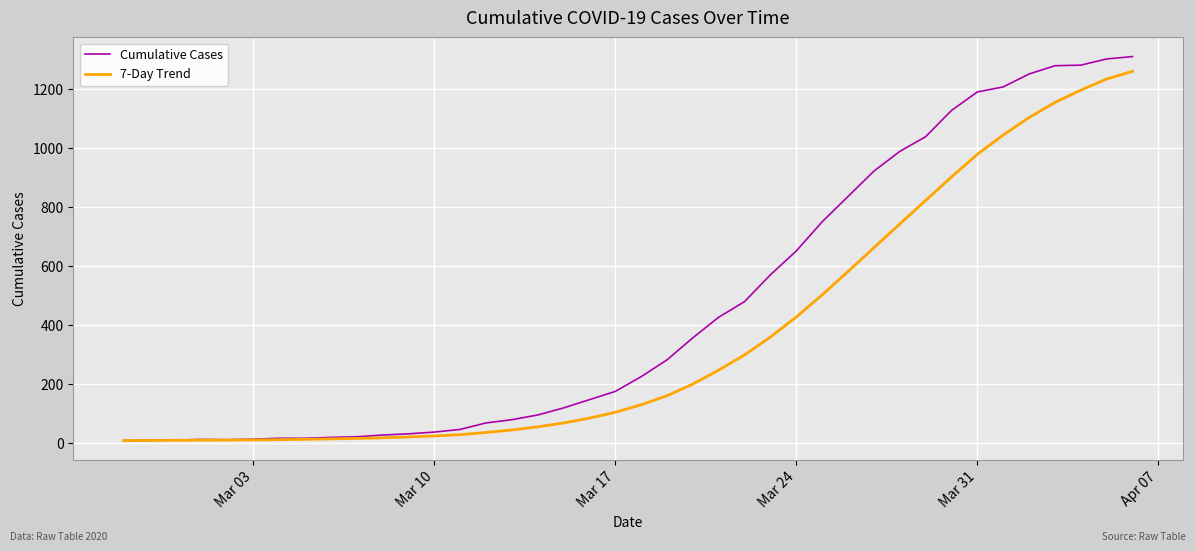

Which series has the largest range (max minus min)?

Cumulative Cases